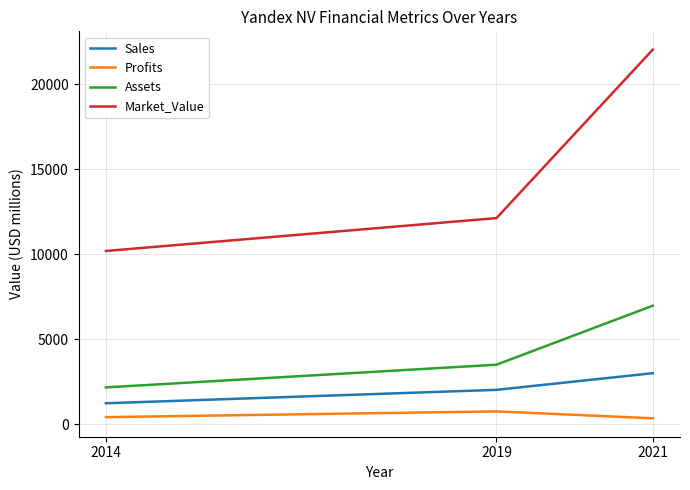

Between 2014 and 2021, which series saw the biggest shift?

Market_Value